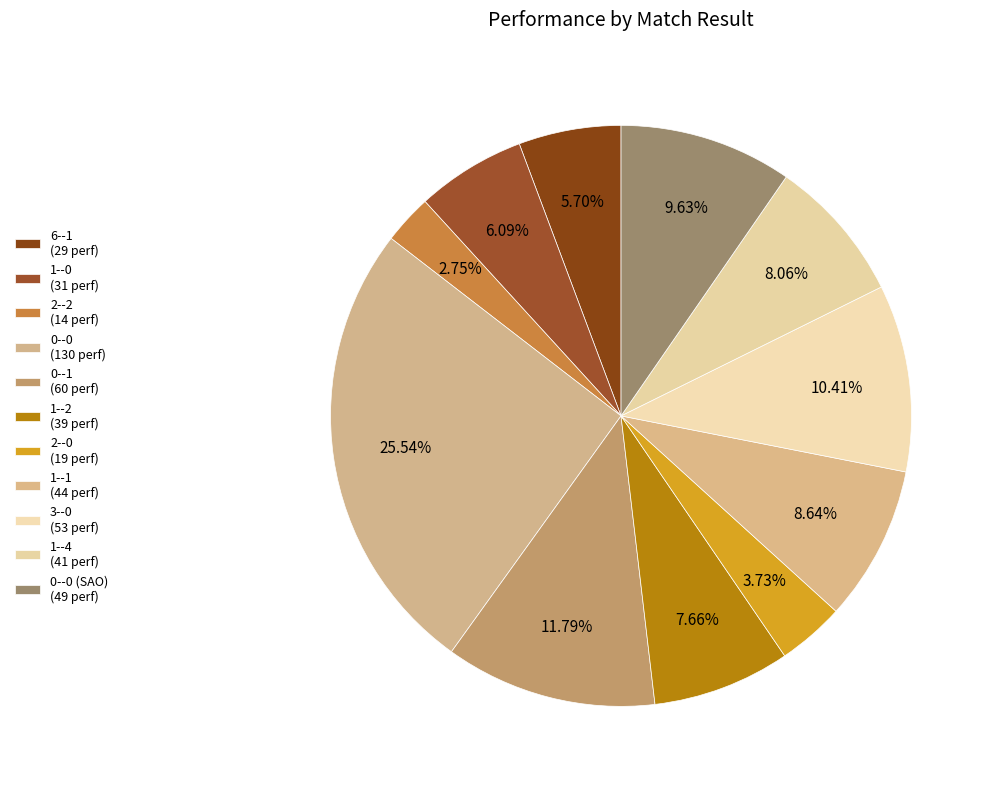

Is there any slice that represents more than half of the pie?

No